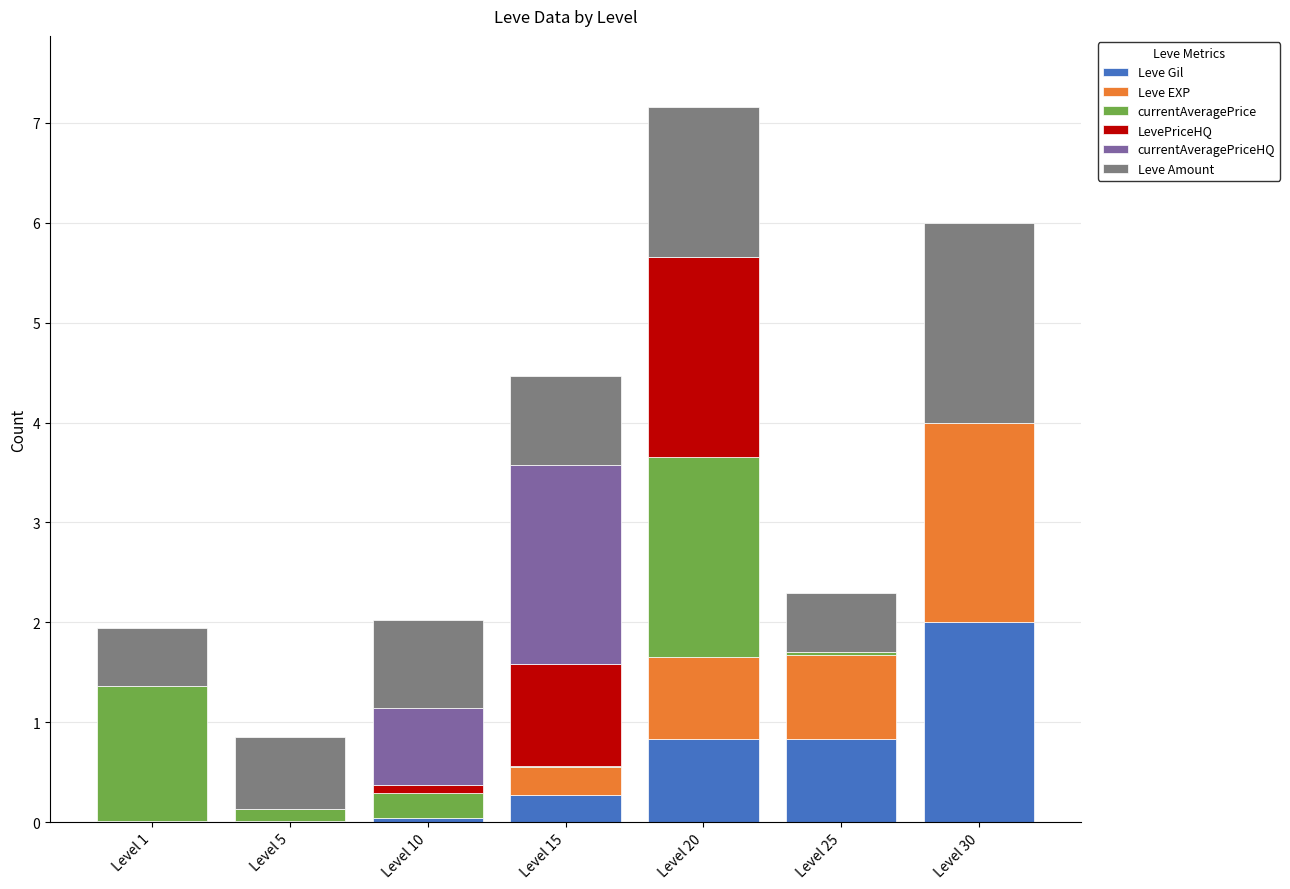

What is the total value across all series at Level 30?

6.0